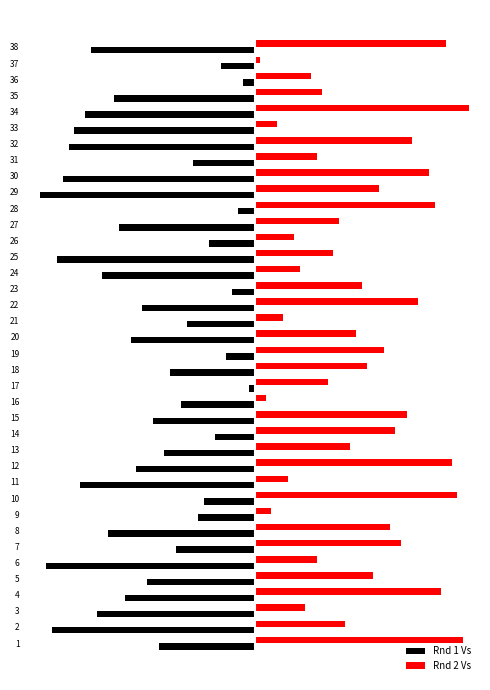

Is it true that Rnd 1 Vs equals -4 at 30?

False